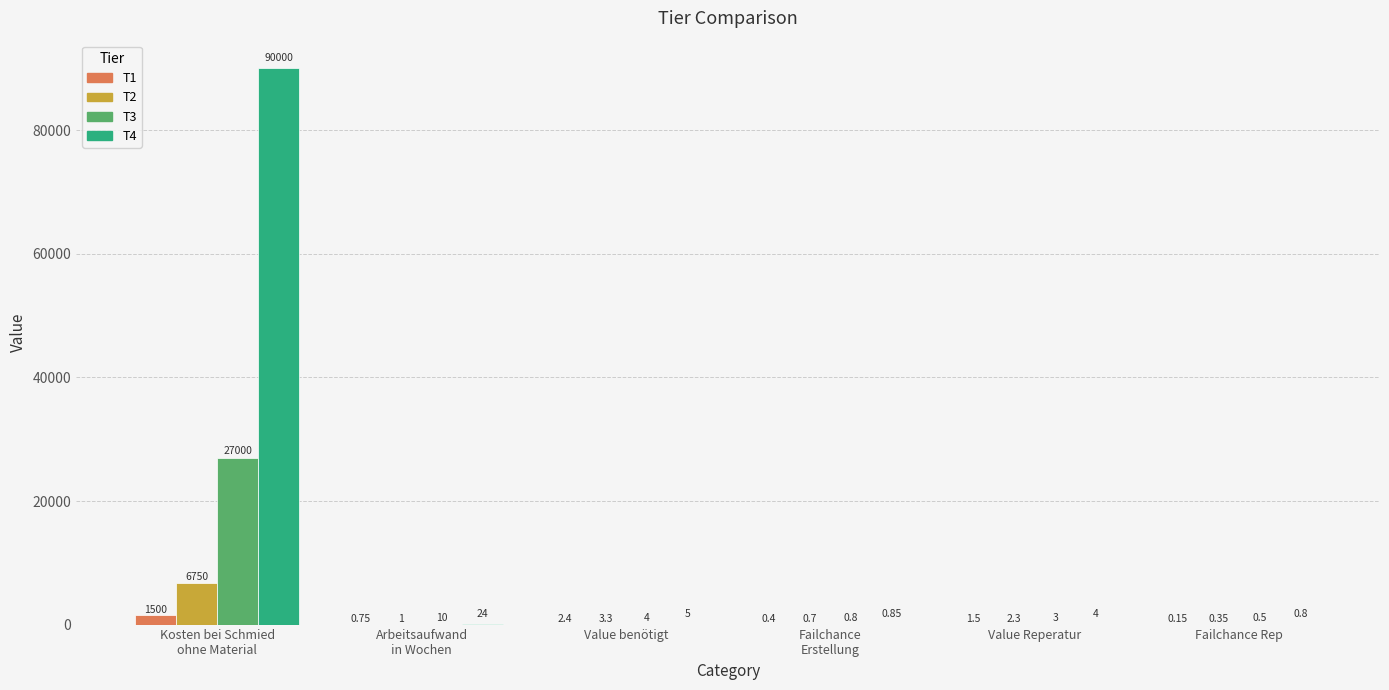

Is the value of T4 at Value benötigt greater than the value of T2 at Kosten bei Schmied
ohne Material?

No